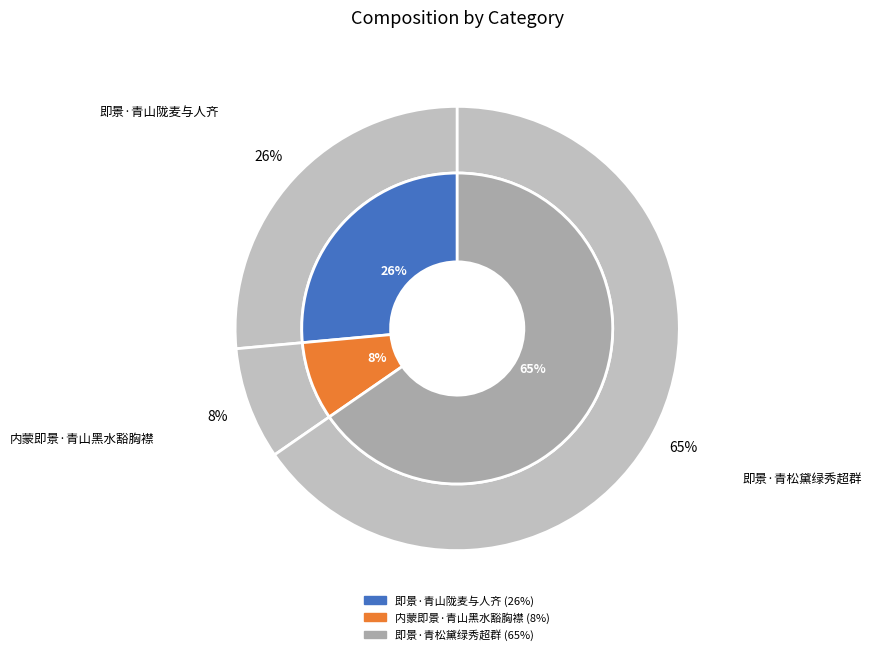

What percentage is the 即景·青松黛绿秀超群 slice, to the nearest percent?

65%